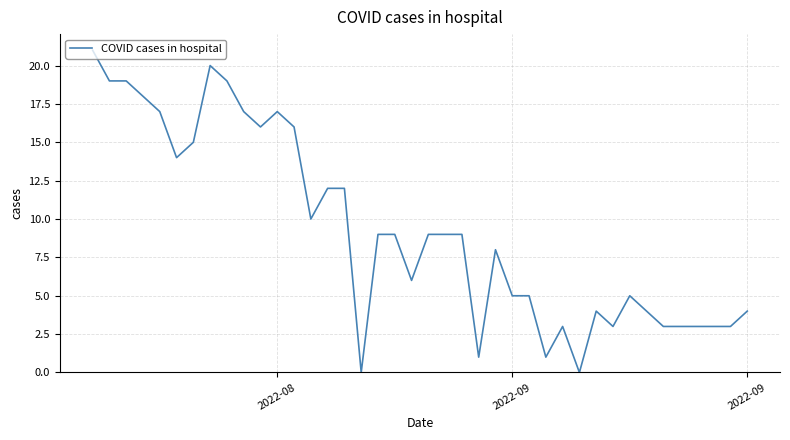

What is the maximum value shown in the chart?

21